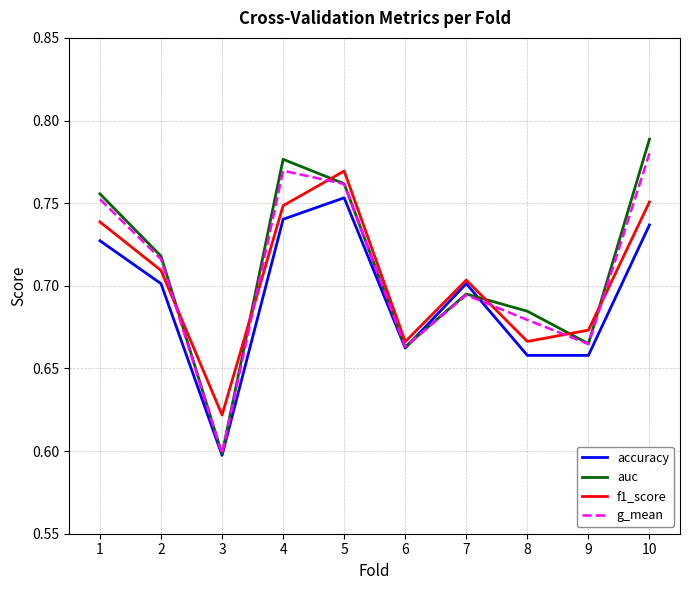

True or false: auc and f1_score intersect in this chart.

True